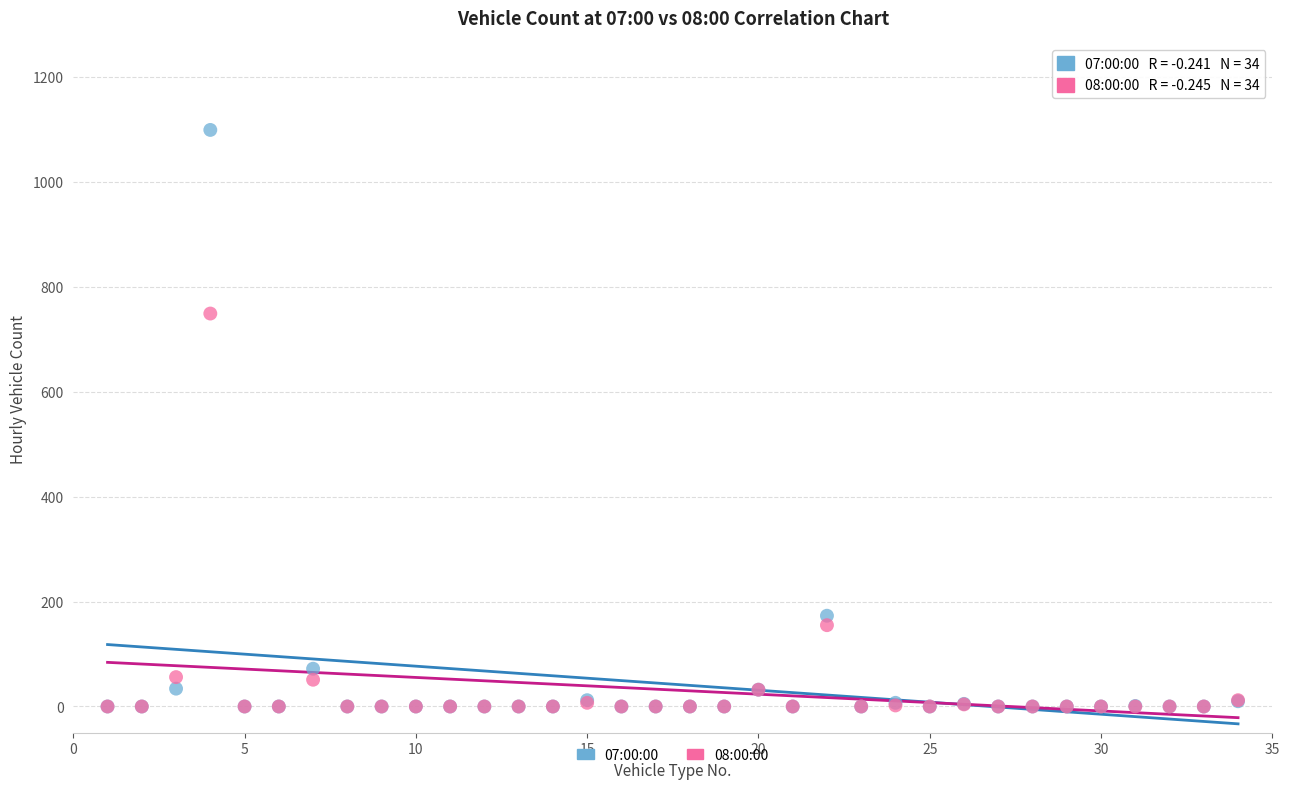

Across all series, what Y value is closest to 549?

749